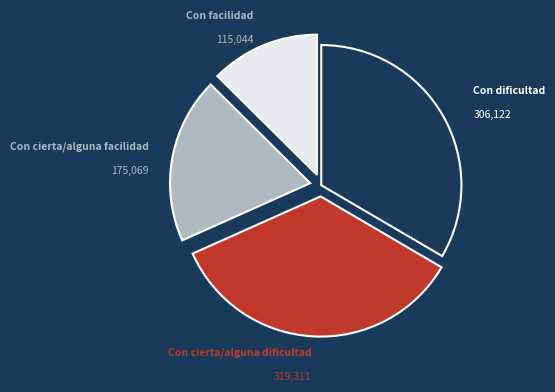

Approximately how many times larger is the value at Con facilidad compared to Con cierta/alguna facilidad?

0.7